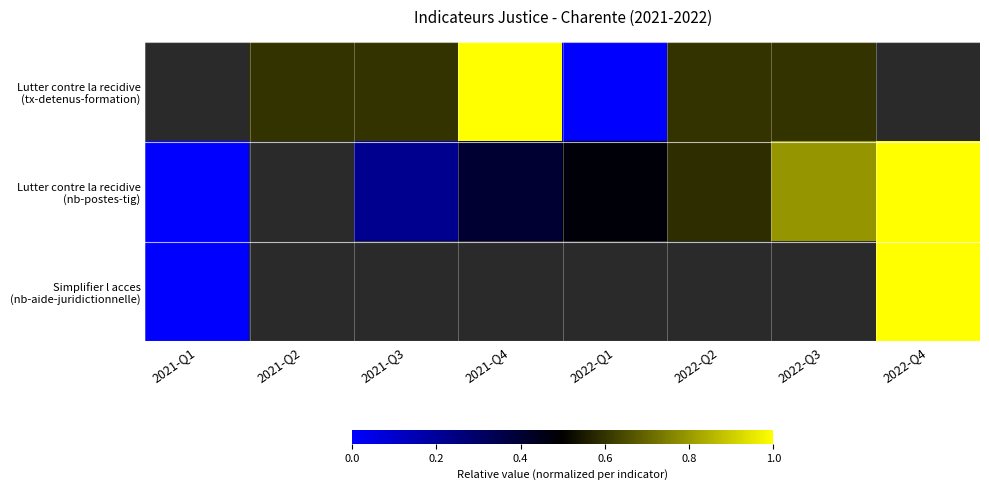

Rank the series at 2021-Q3 from lowest to highest value.

Lutter contre la recidive (nb-postes-tig), Simplifier l acces (nb-aide-juridictionnelle), Lutter contre la recidive (tx-detenus-formation)